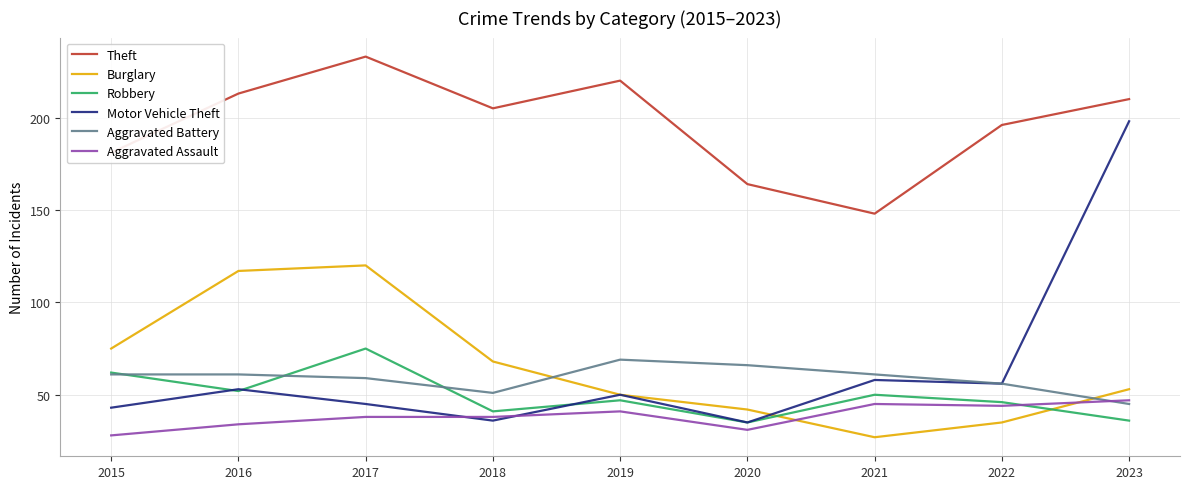

How many lines are shown in the chart?

6